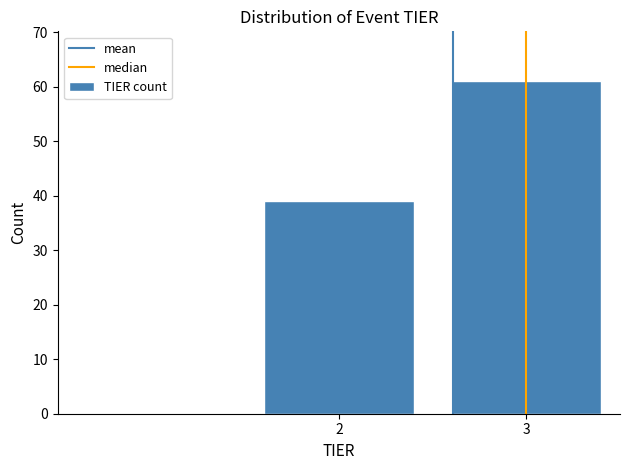

Reading left to right, extract all data points from this chart.

2=39	3=61